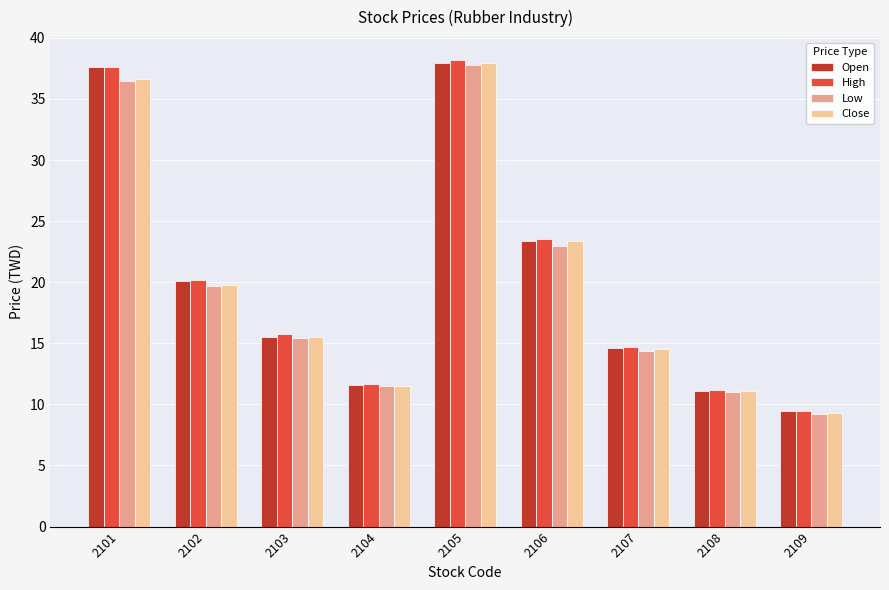

Where is Low nearest to the value 23?

2106